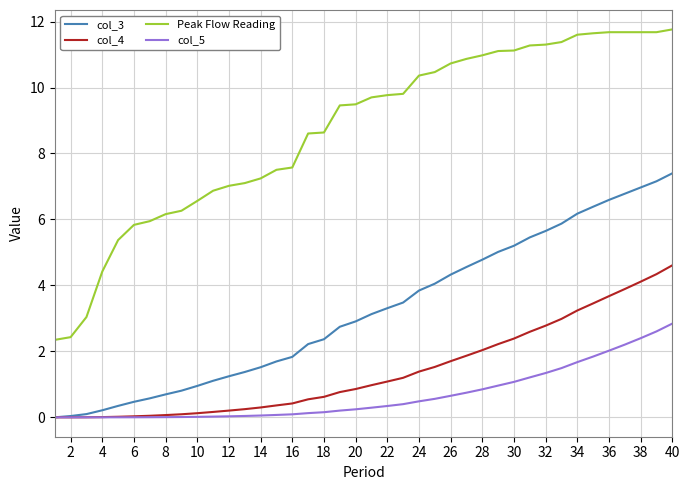

What is the lowest value of the Peak Flow Reading series?

2.3